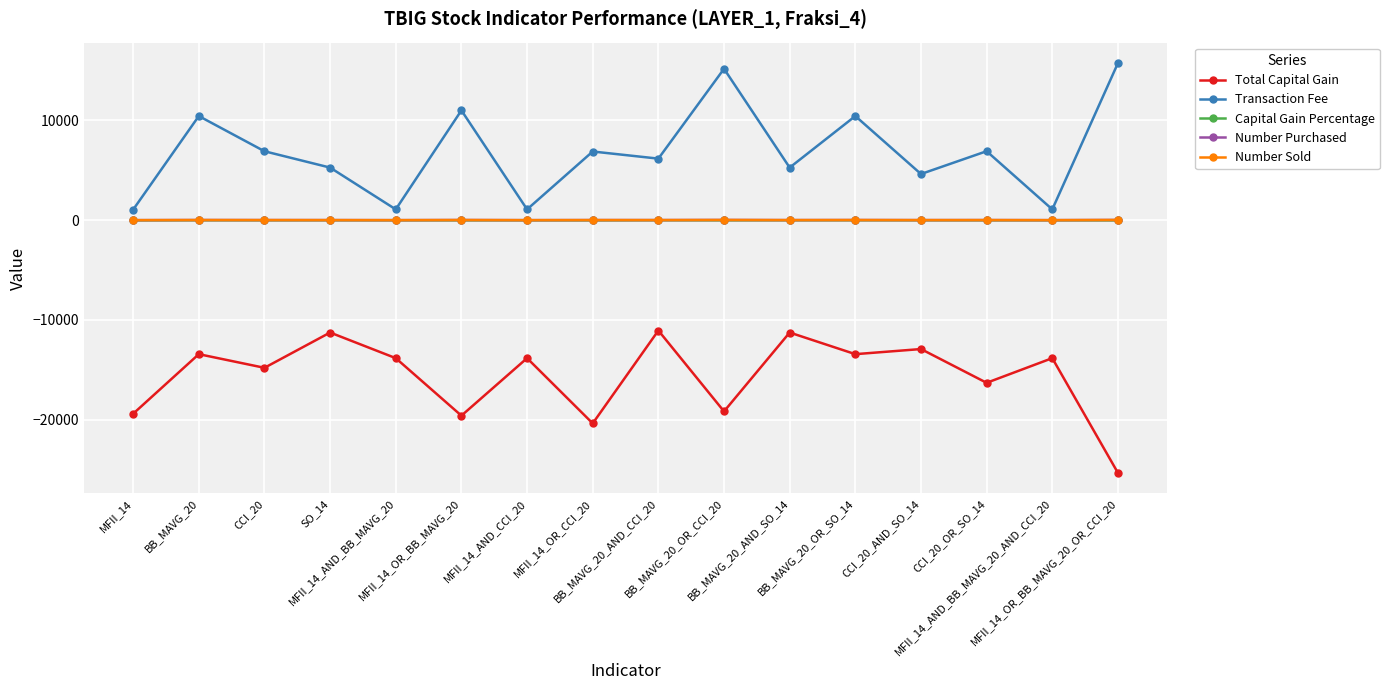

True or false: Capital Gain Percentage and Number Sold cross at least once.

False